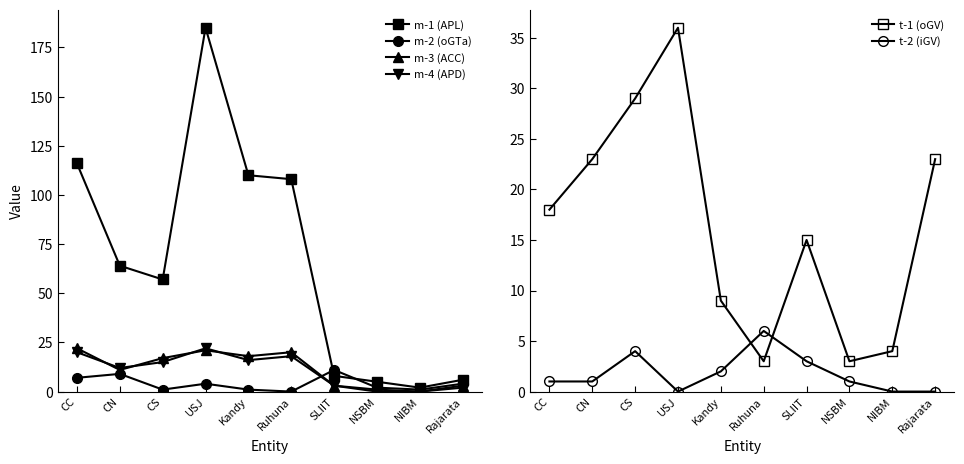

Rank the series at Ruhuna from lowest to highest value.

m-2 (oGTa), t-1 (oGV), t-2 (iGV), m-4 (APD), m-3 (ACC), m-1 (APL)